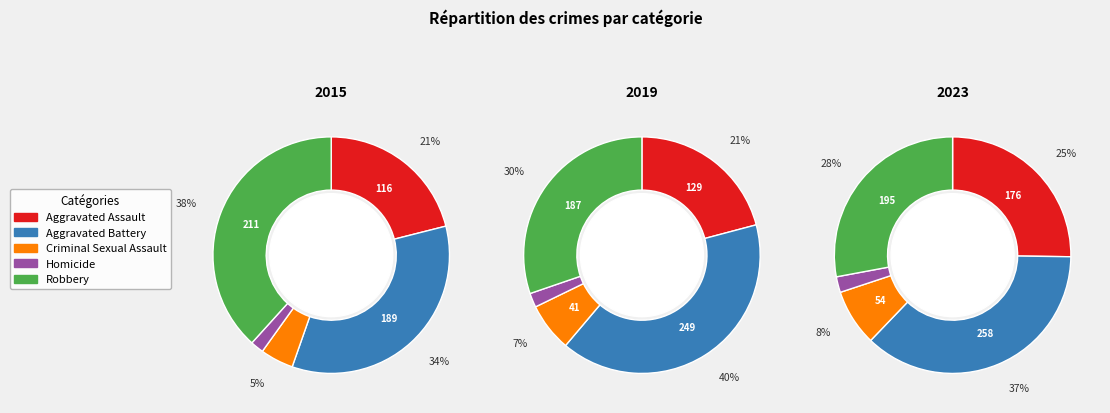

Count the number of slices in the pie.

5